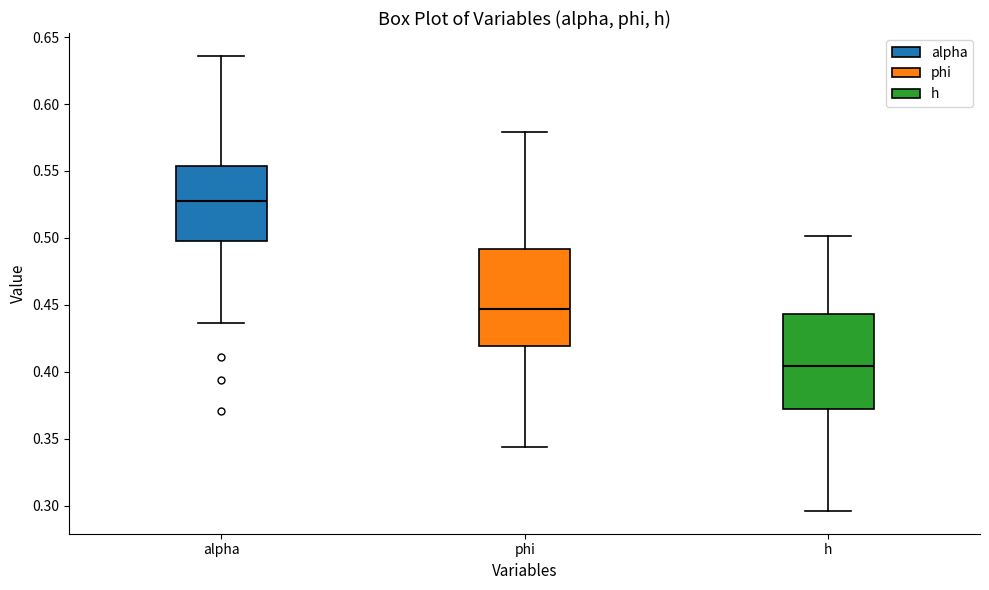

Where does the lower whisker of the box for phi end on the y-axis? The values are not printed on the chart, so give them approximately, as read against the axis.

0.345